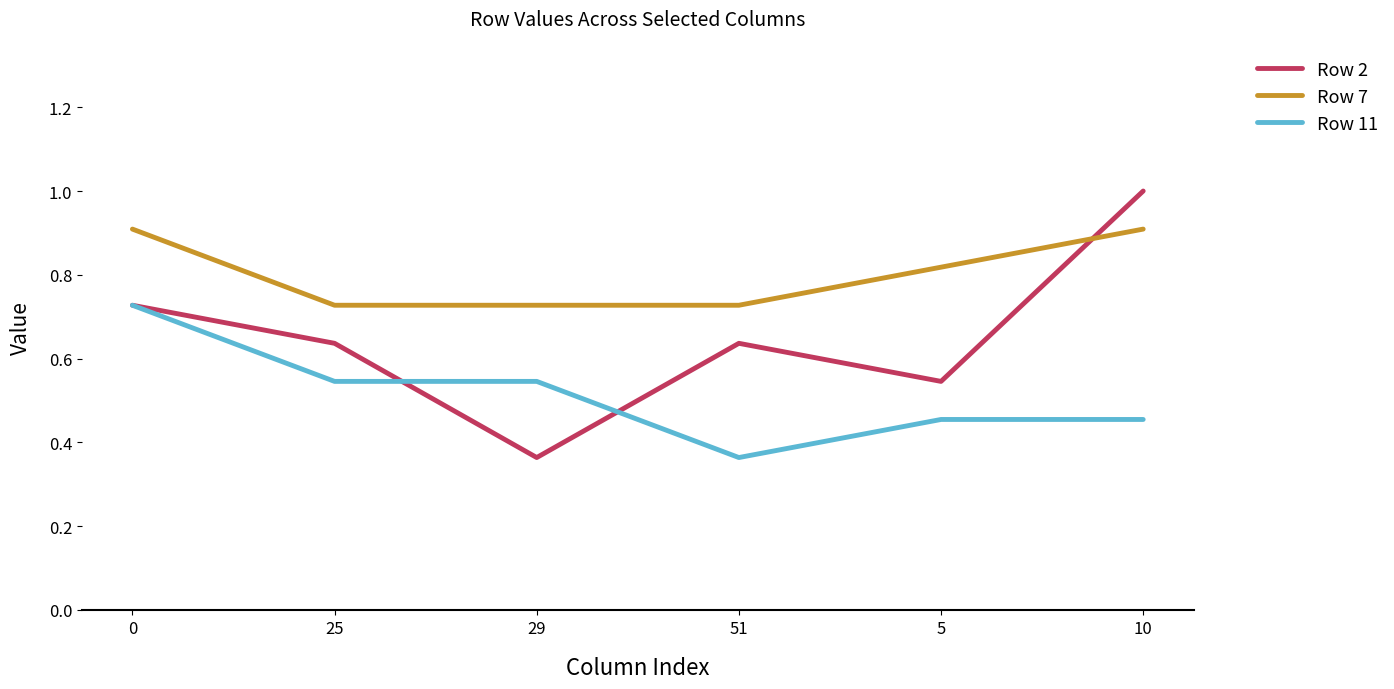

True or false: Row 7 and Row 11 intersect in this chart.

False